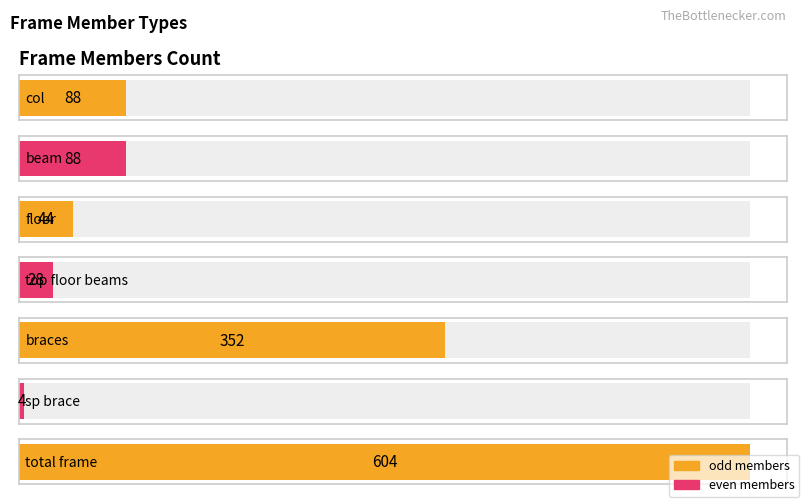

What is the value of the col bar at the 4th from the left?

28